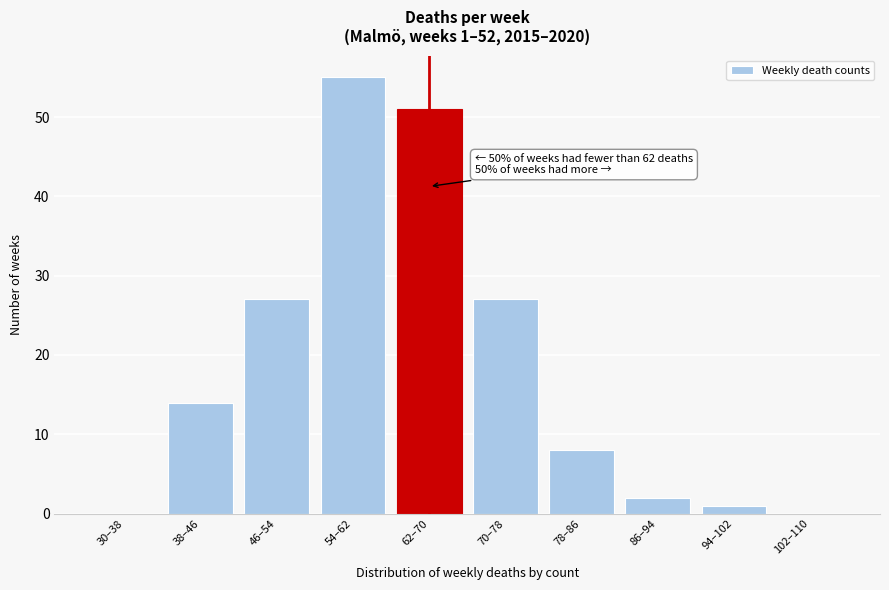

Reading left to right, transcribe all the data shown in this chart.

30–38=0	38–46=14	46–54=27	54–62=55	62–70=51	70–78=27	78–86=8	86–94=2	94–102=1	102–110=0